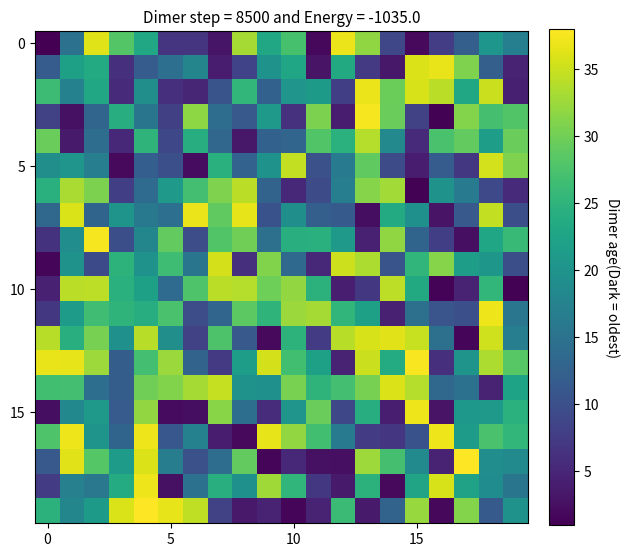

What is the maximum value shown in the chart?

38.0